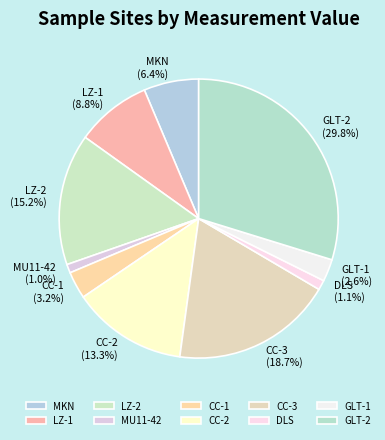

What is the largest slice in the pie chart?

GLT-2